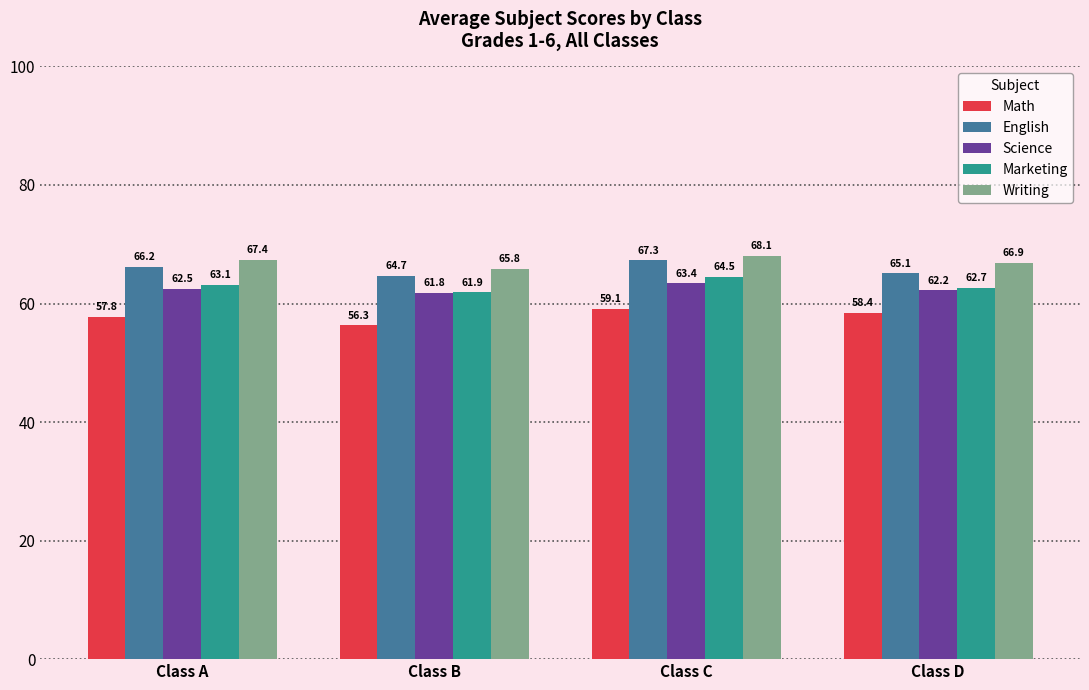

List the labels in order of English value, largest first.

Class C, Class A, Class D, Class B